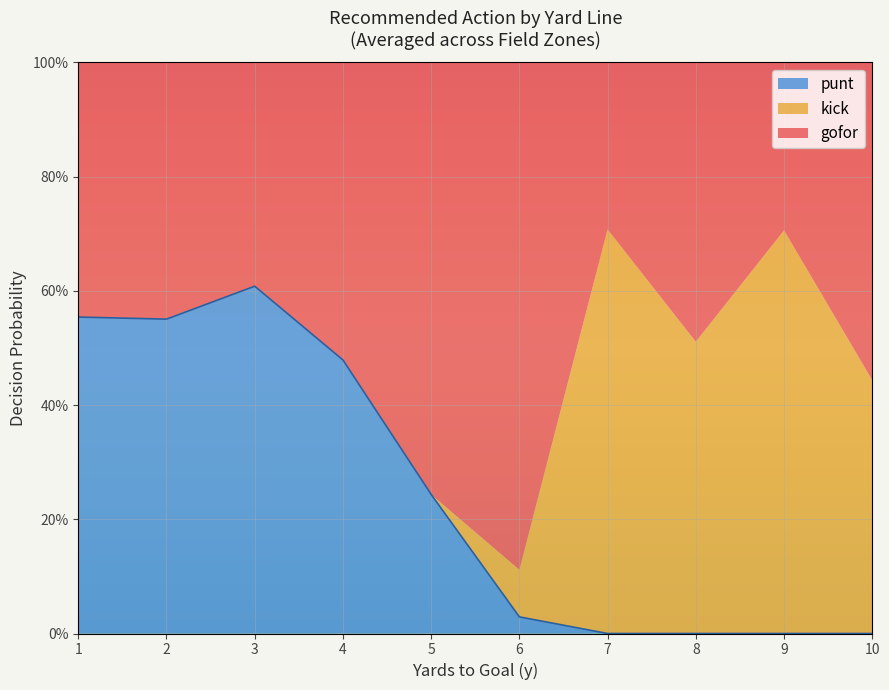

Does the chart display data point markers on the line(s)?

No